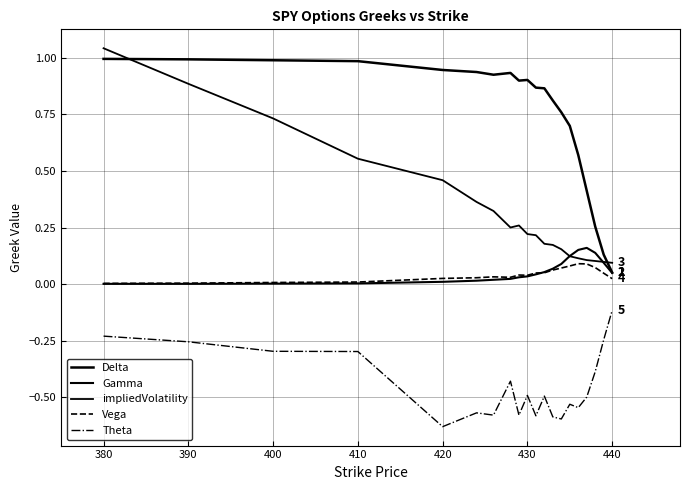

Does the chart have visible grid lines?

Yes